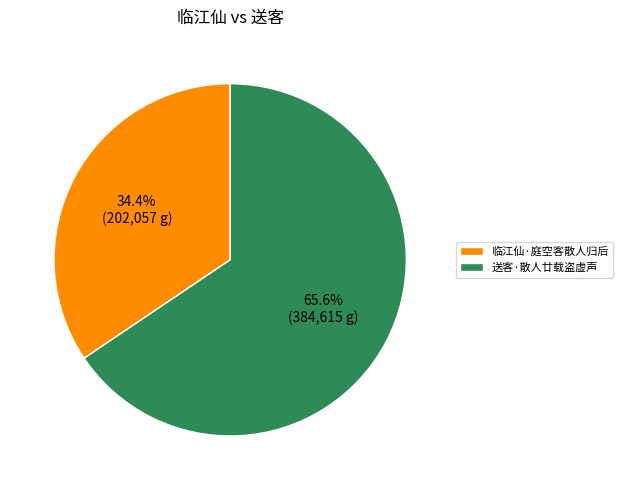

How much of the chart is everything except 送客·散人廿载盗虚声?

34.4%